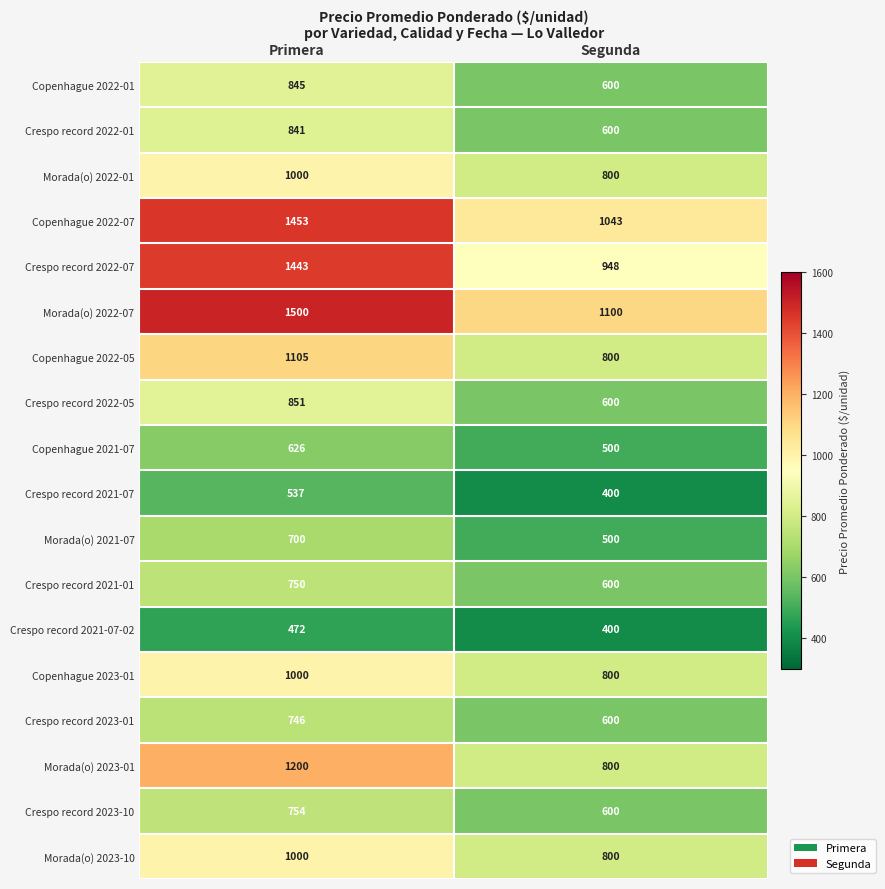

What is the difference between the Copenhague 2021-07 values at Primera and Segunda?

126